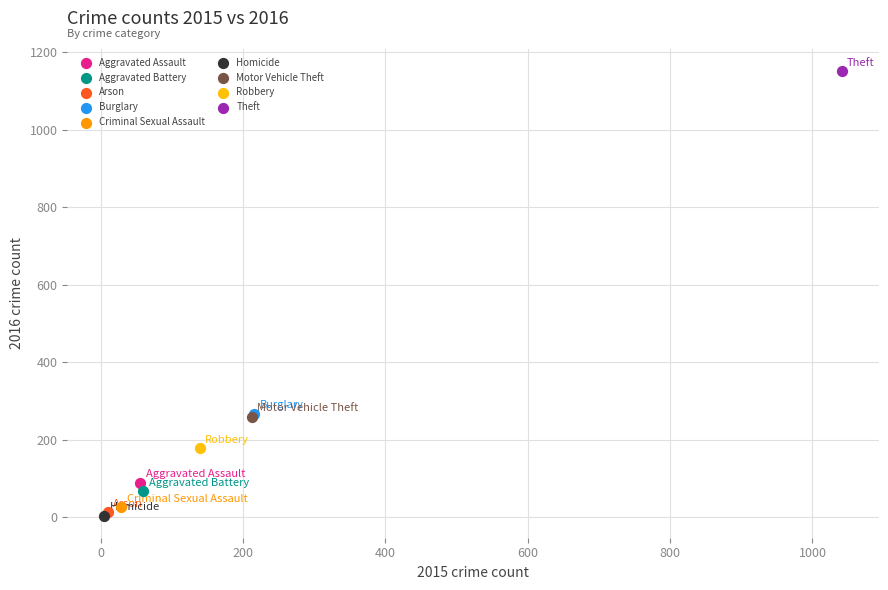

What are all the series names shown in the legend?

Aggravated Assault, Aggravated Battery, Arson, Burglary, Criminal Sexual Assault, Homicide, Motor Vehicle Theft, Robbery, Theft